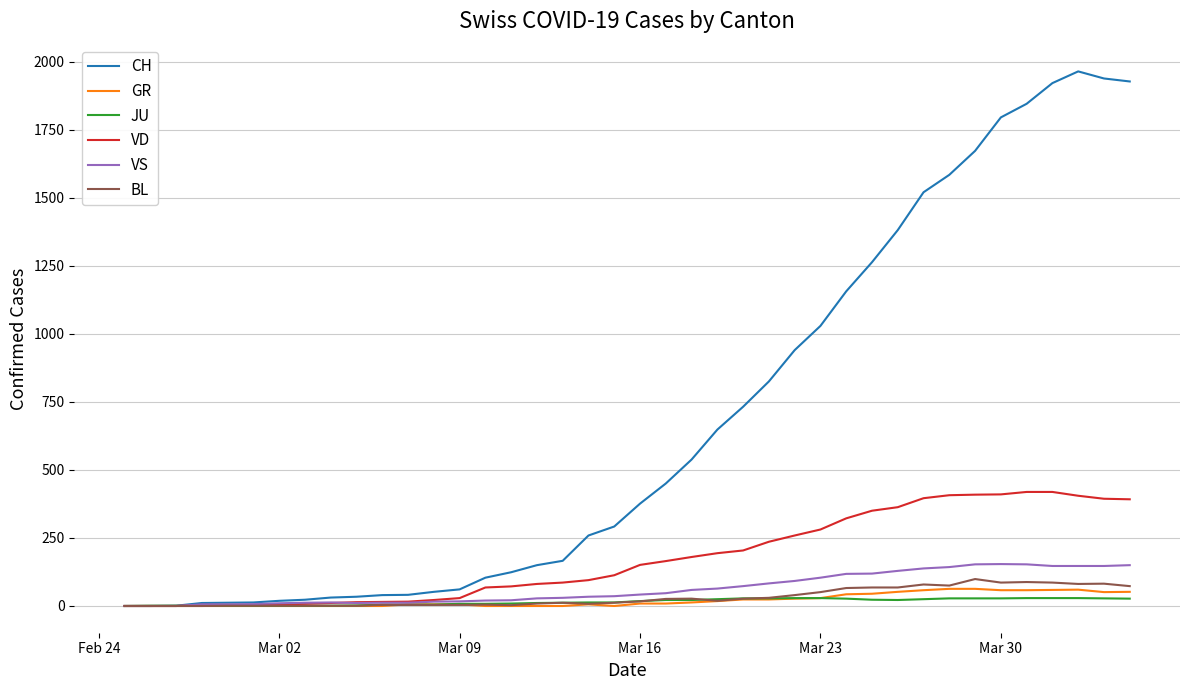

Which series has the largest range (max minus min)?

CH